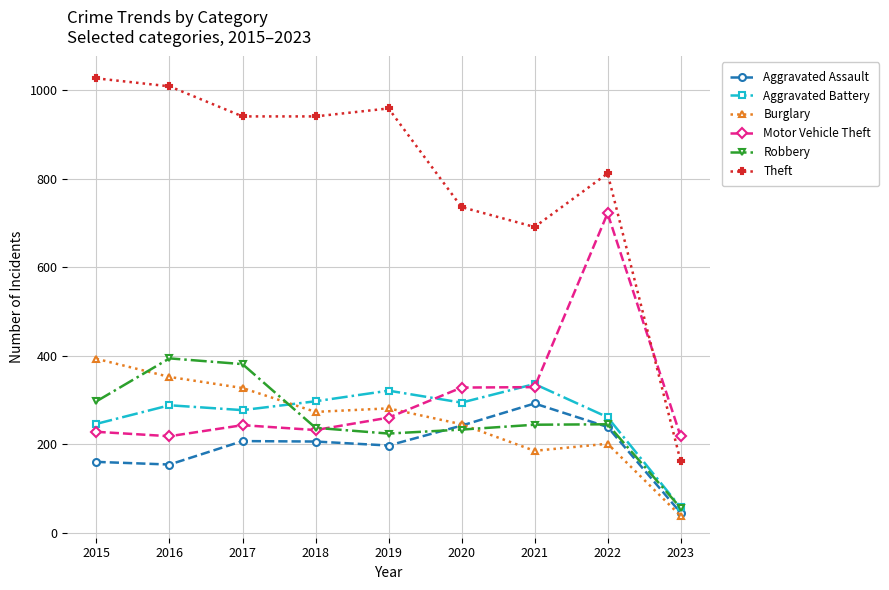

What are all the series names shown in the legend?

Aggravated Assault, Aggravated Battery, Burglary, Motor Vehicle Theft, Robbery, Theft